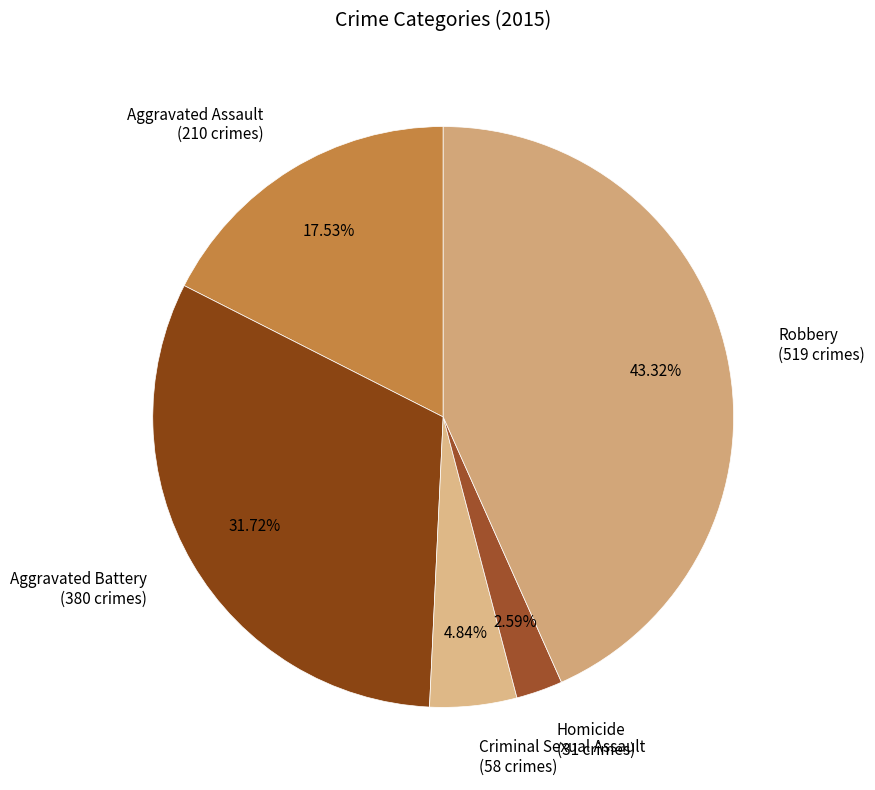

Is Criminal Sexual Assault the majority of the pie?

No